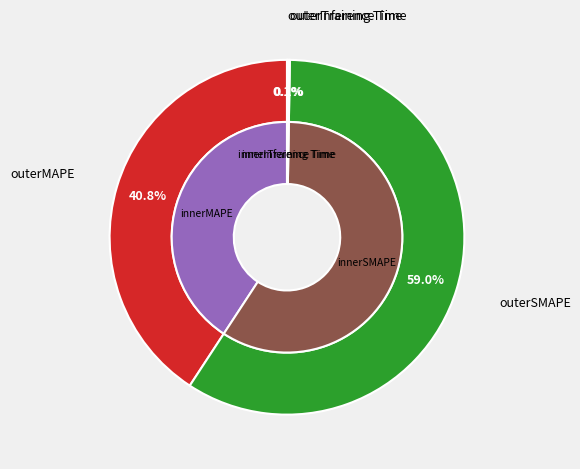

Which slice represents more than half of the pie?

SMAPE